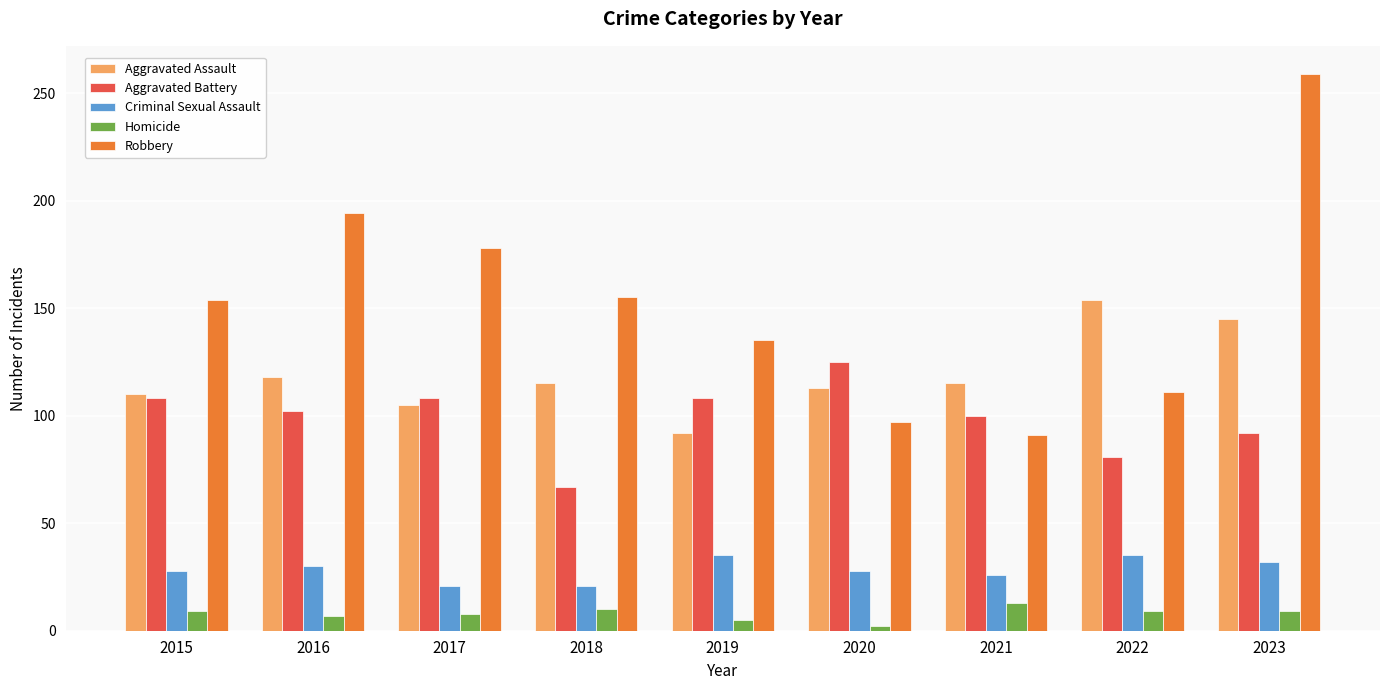

At 2017, list the series in order from smallest to largest.

Homicide, Criminal Sexual Assault, Aggravated Assault, Aggravated Battery, Robbery